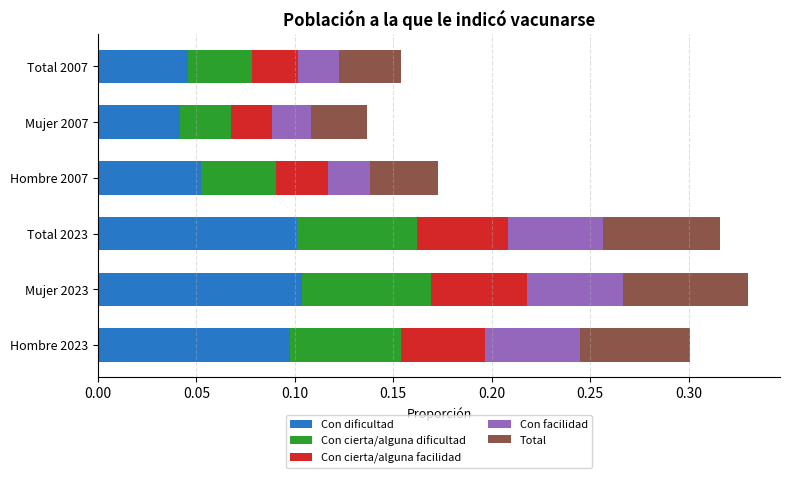

The value of Con dificultad at Hombre 2023 is 0.2. True or false?

False